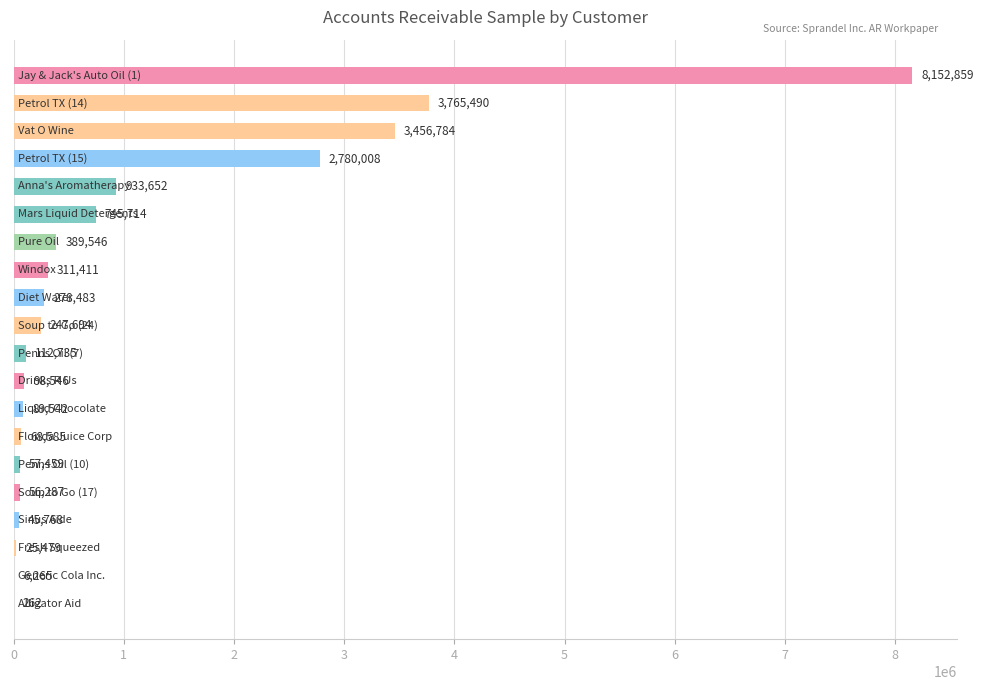

What is the maximum value shown in the chart?

8152859.0